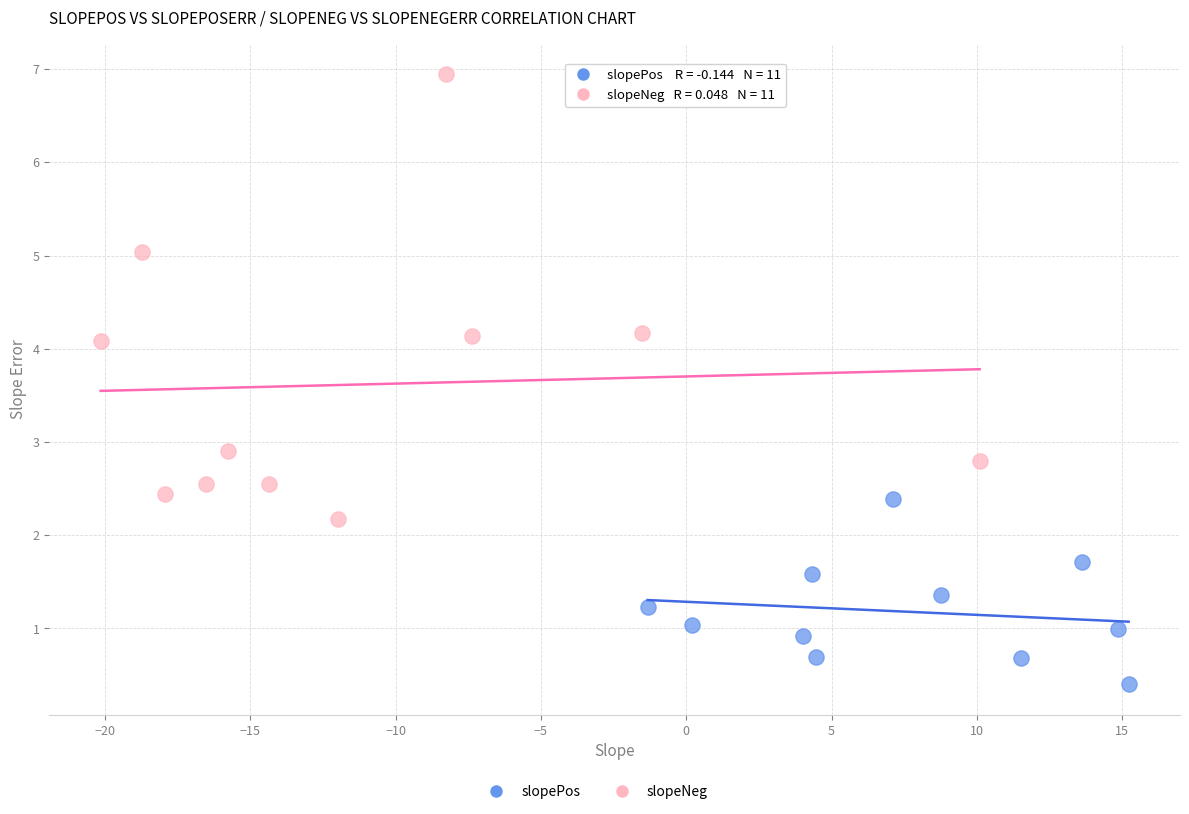

Which series has the largest Y range (max minus min)?

slopeNeg